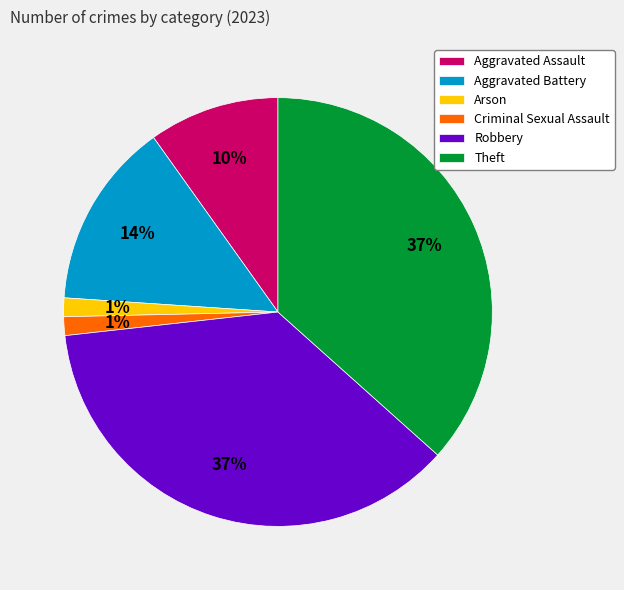

To the nearest percent, what percentage of the pie is Criminal Sexual Assault?

1%